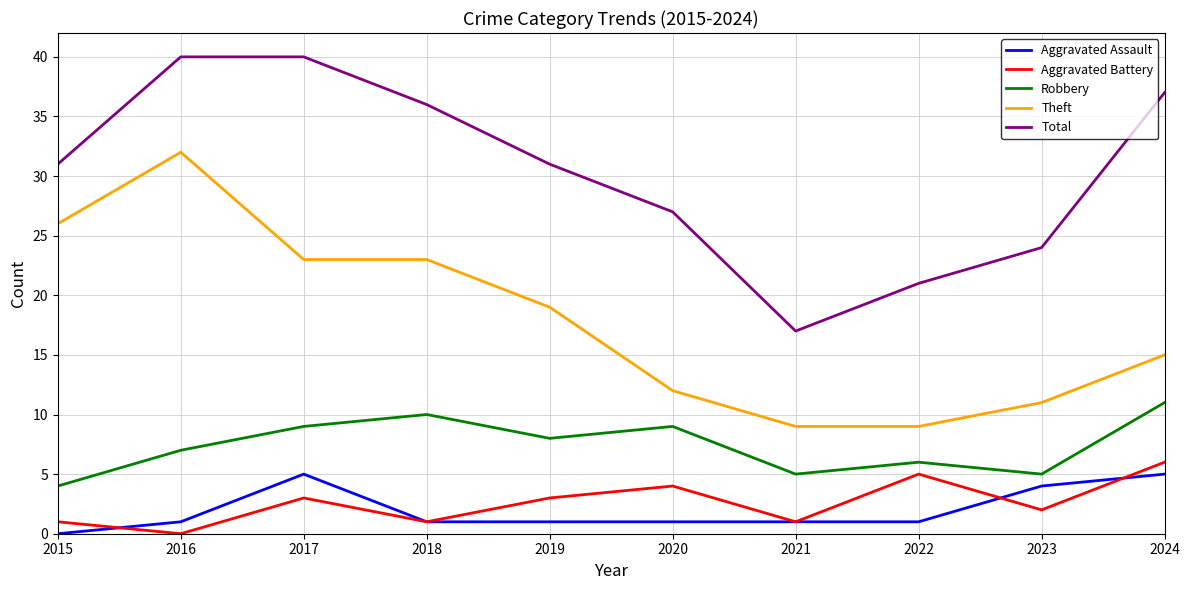

What is the difference between the Aggravated Battery values at 2023 and 2017?

1